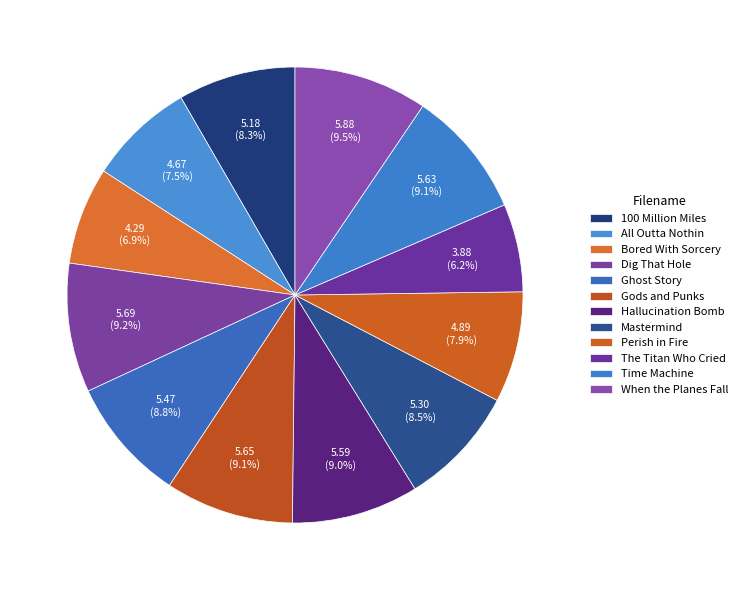

Is there any slice that represents more than half of the pie?

No